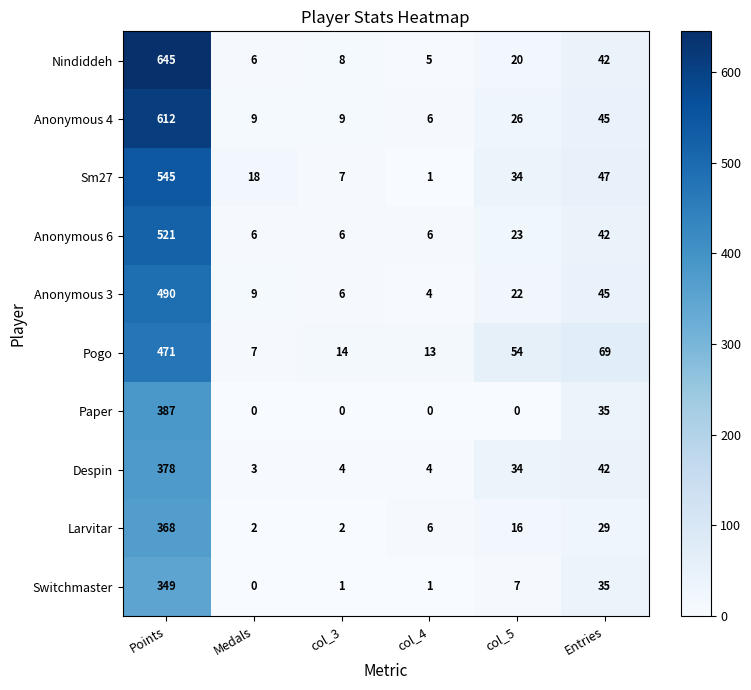

What is the minimum value for Nindiddeh?

5